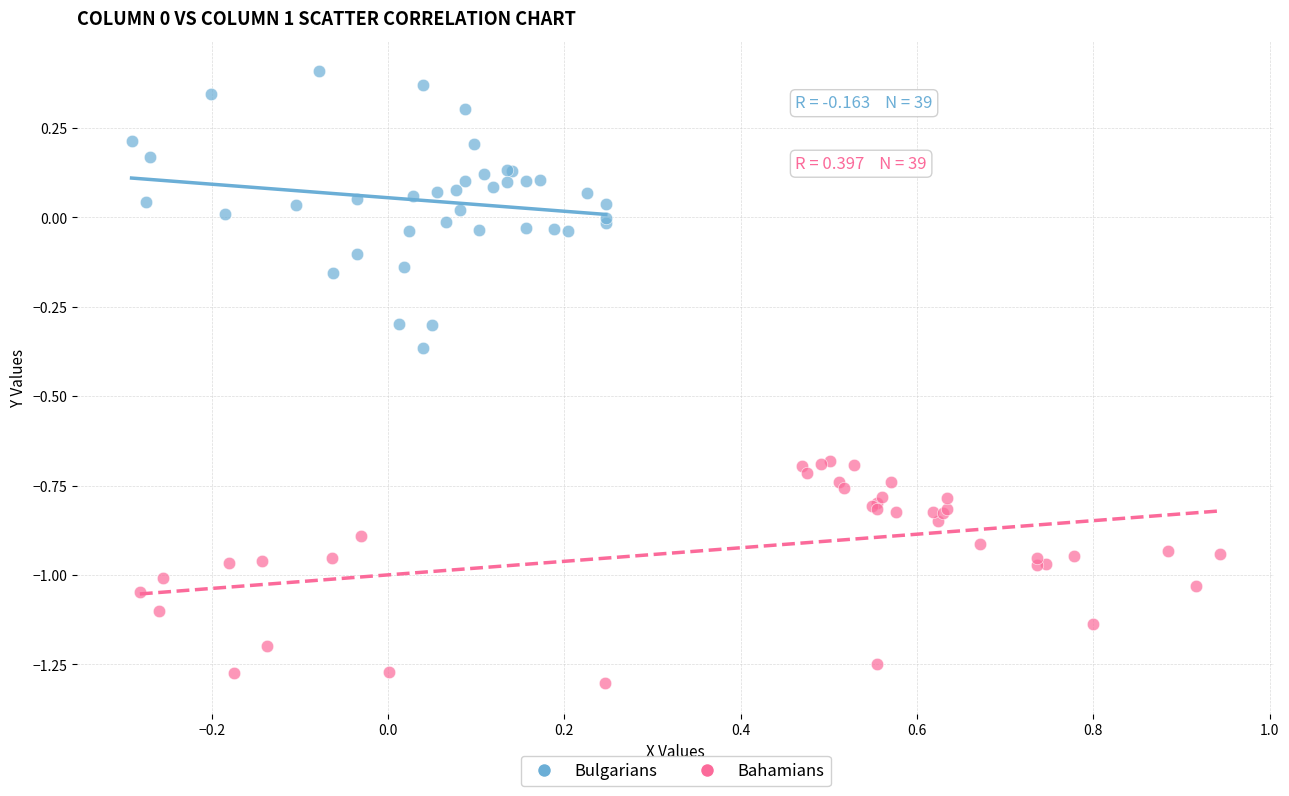

Which series has the widest spread of Y values?

Bulgarians